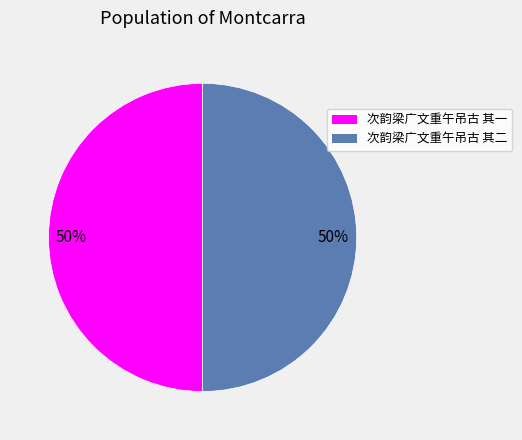

To the nearest percent, what is the average slice percentage?

50%